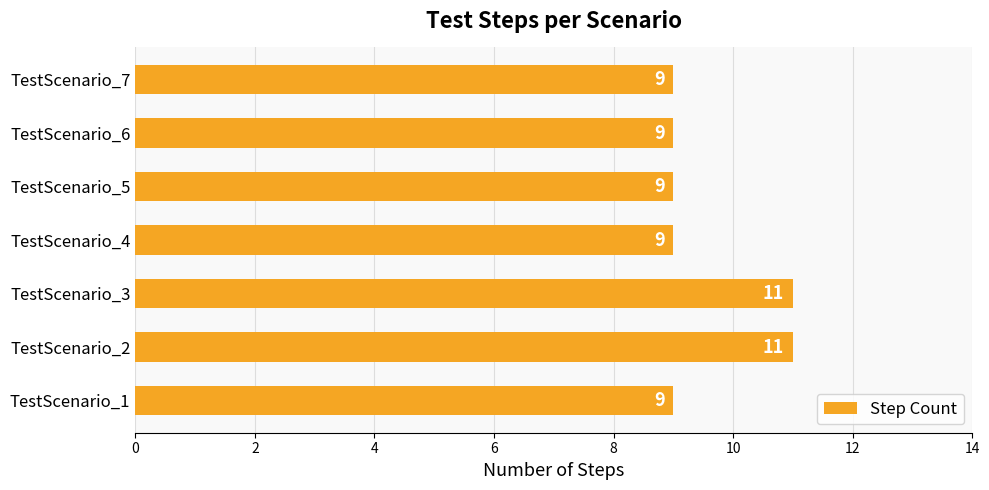

What is the sum of the values at TestScenario_3 and TestScenario_6?

20